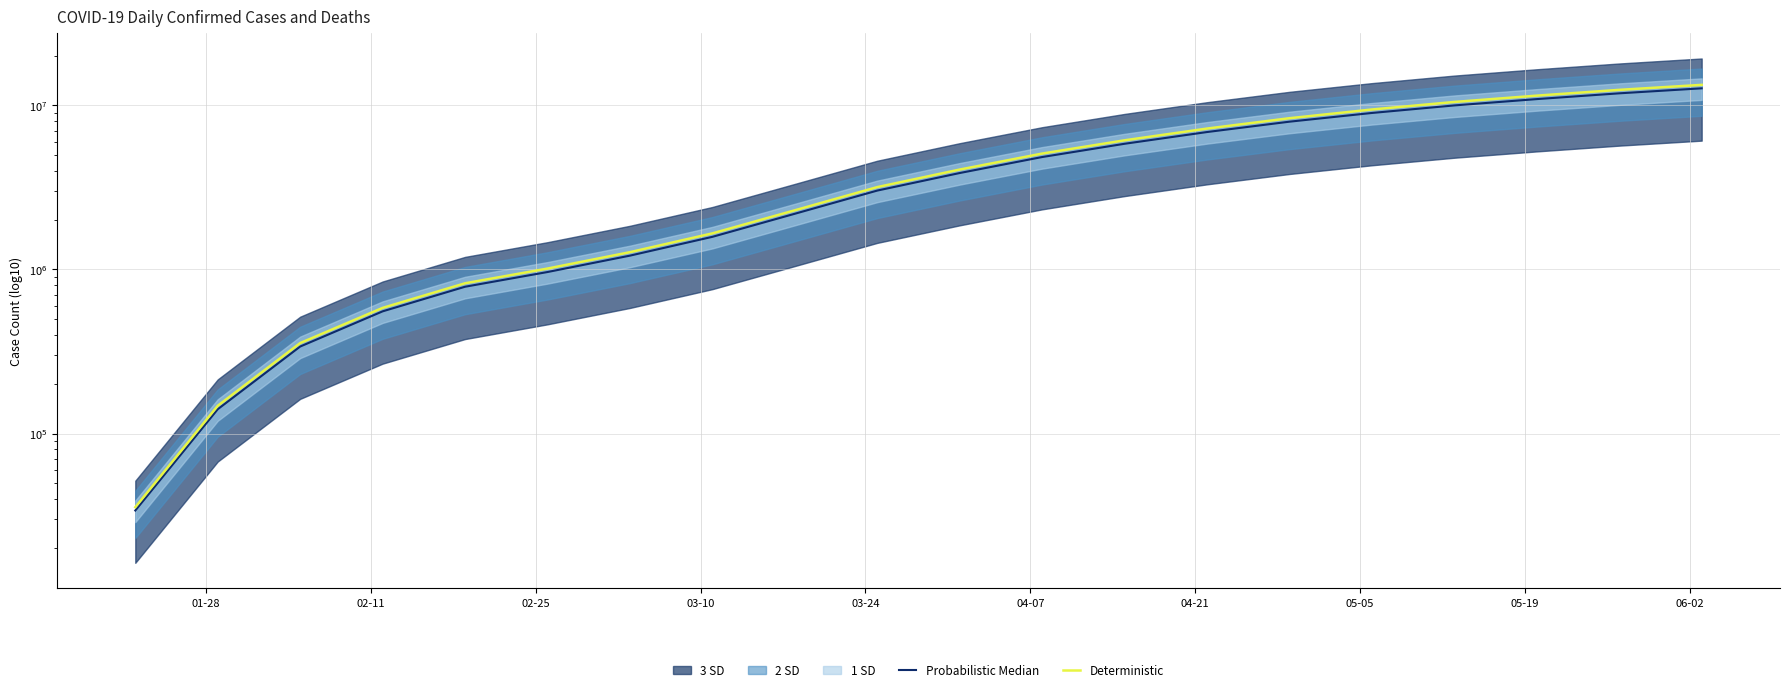

How many categories are shown in the chart?

20